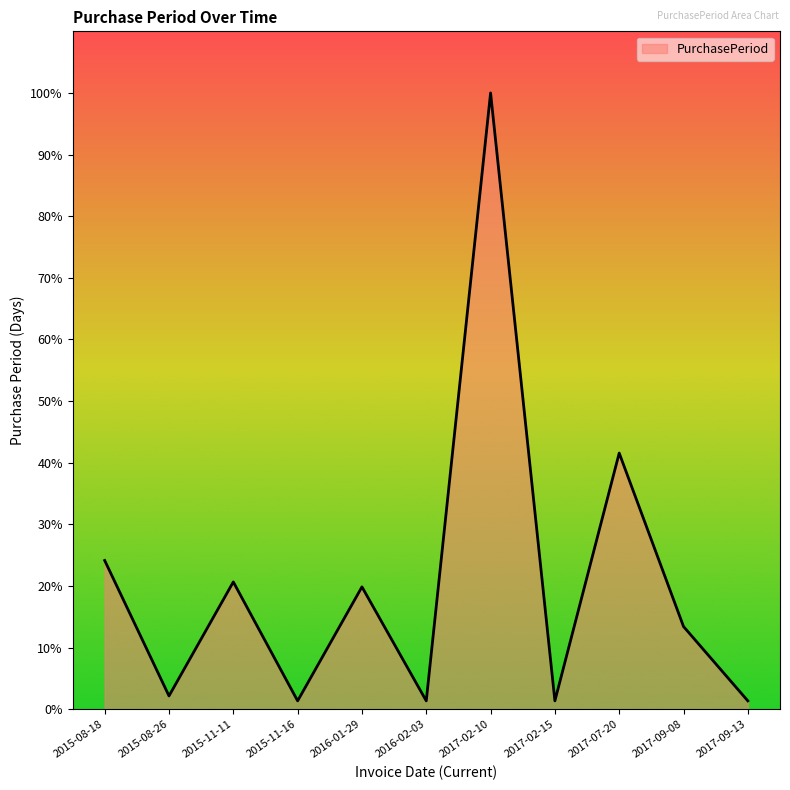

At which label is the value closest to 189?

2017-07-20